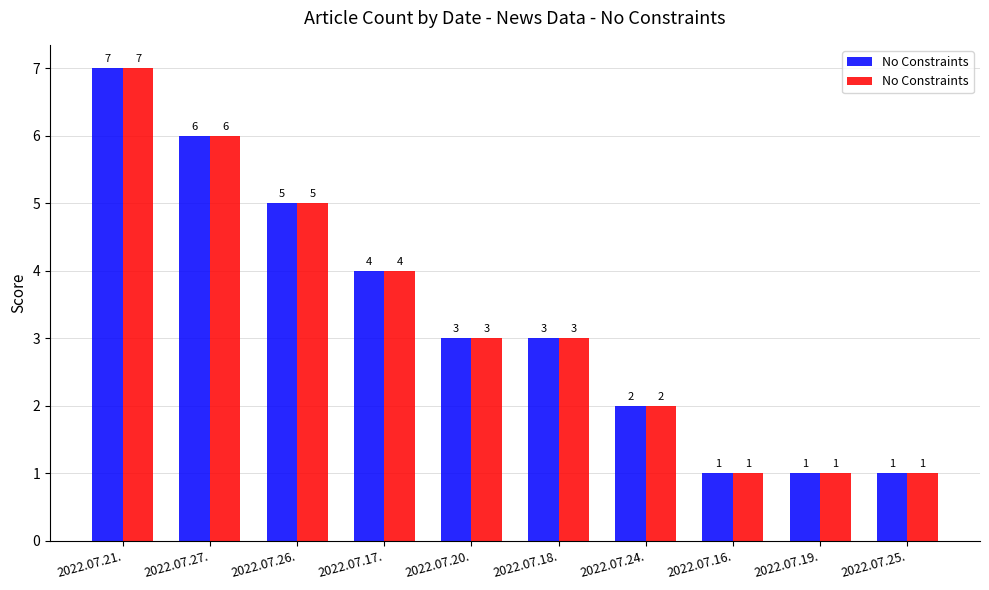

What is the ratio of the value at 2022.07.21. to the value at 2022.07.26.?

1.4